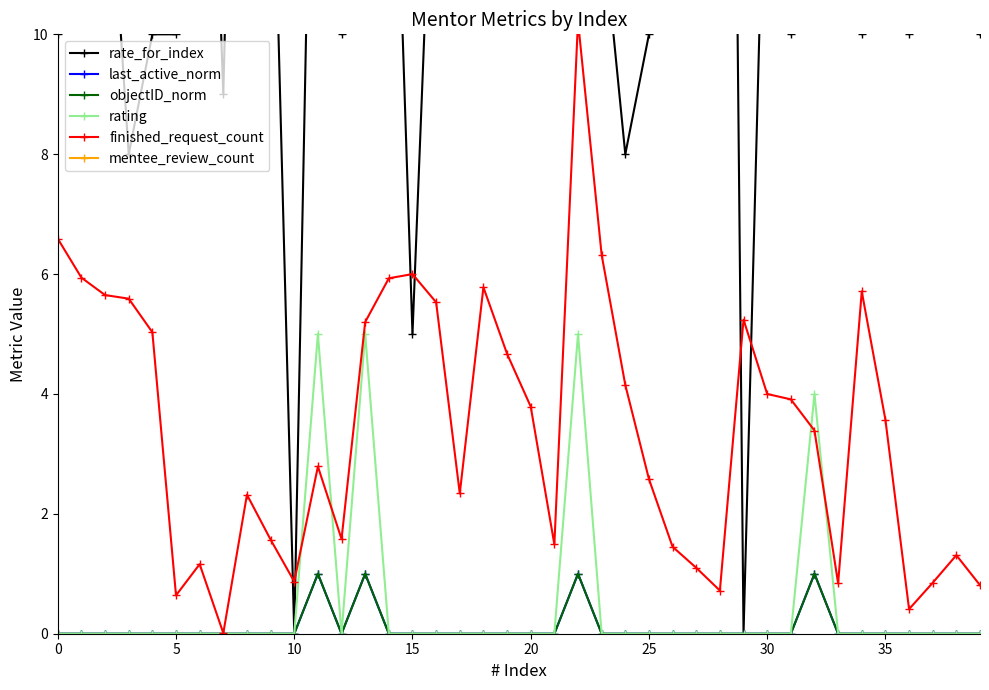

Between 10 and 22, which is larger?

22